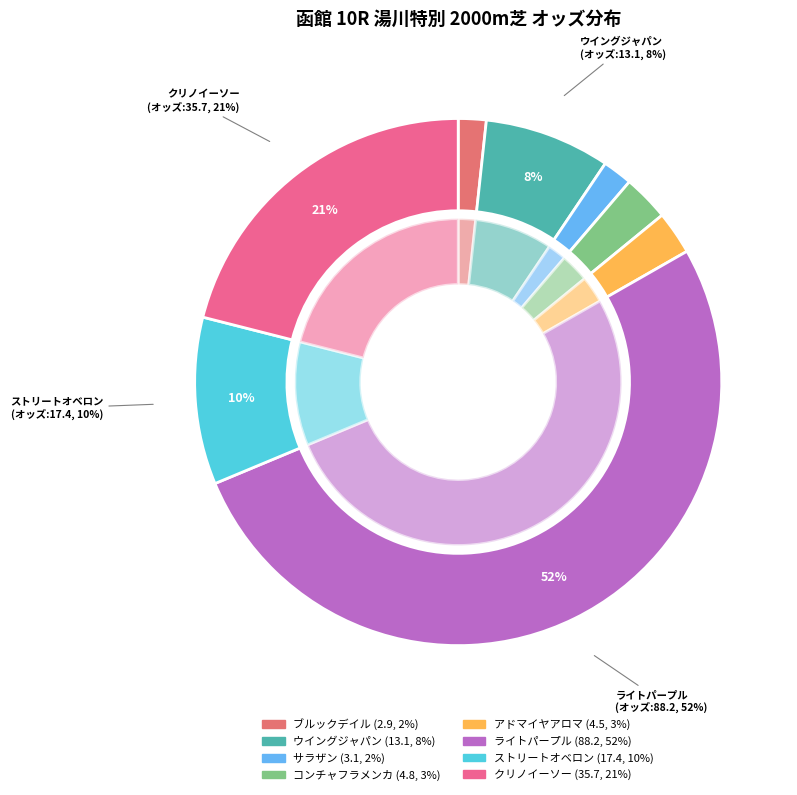

What percentage is the ウイングジャパン slice, to the nearest percent?

8%